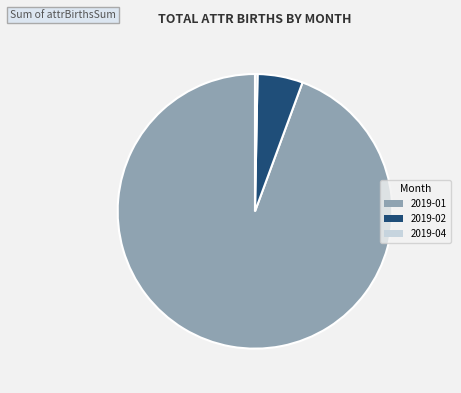

How many slices are in this pie chart?

3